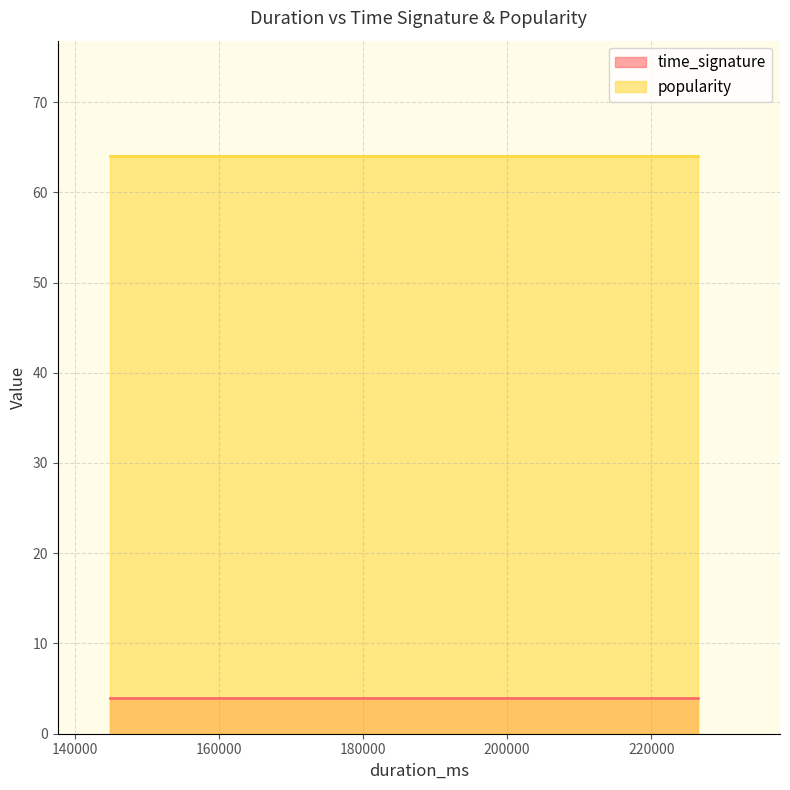

Is it true that popularity equals 91 at 223500?

False